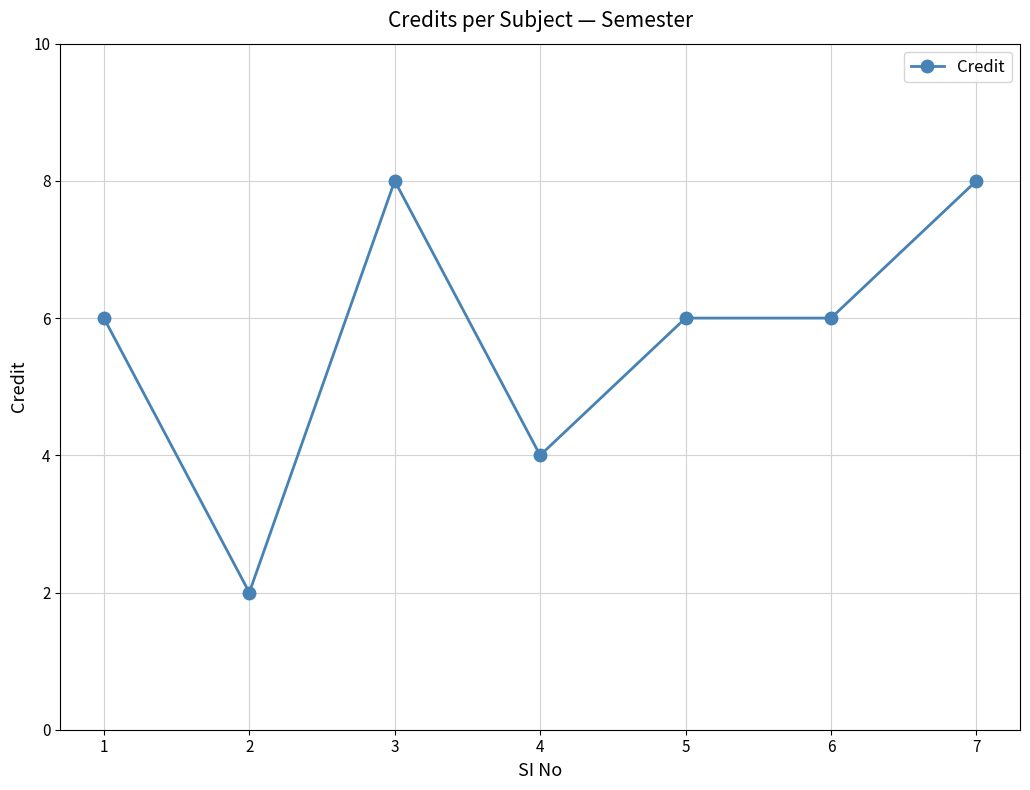

Which label corresponds to the smallest value in the chart?

2